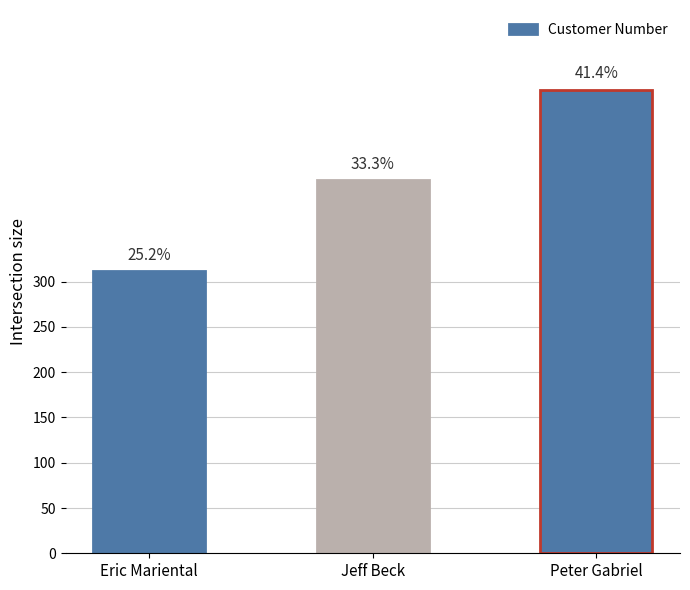

Reading left to right, extract all data points from this chart.

312	412	512